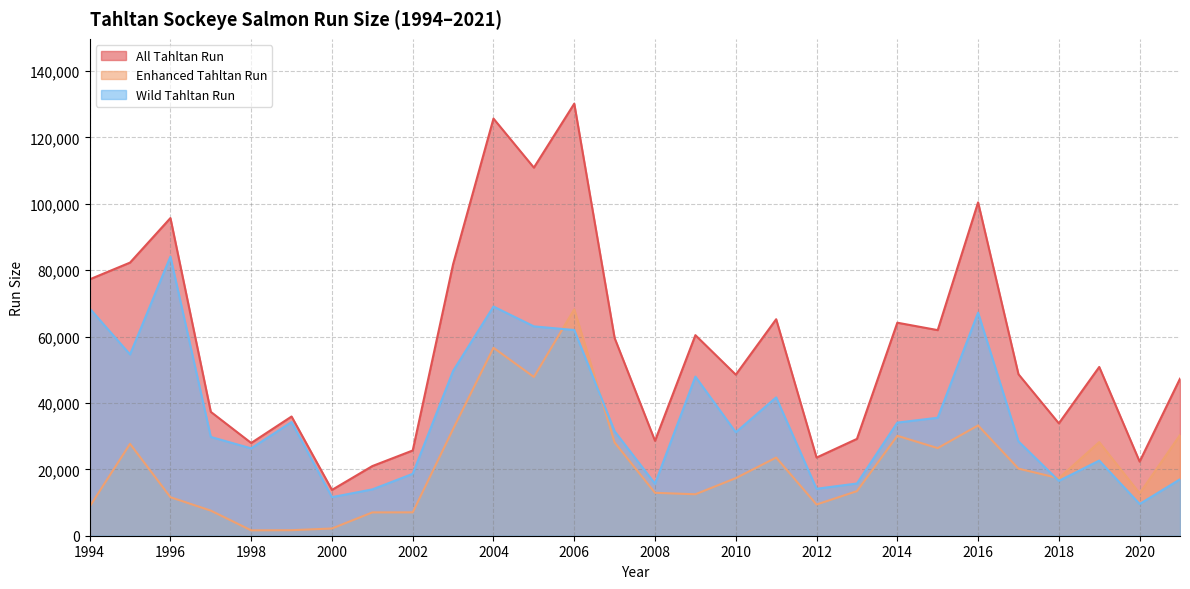

Where is All Tahltan Run nearest to the value 71988?

1994